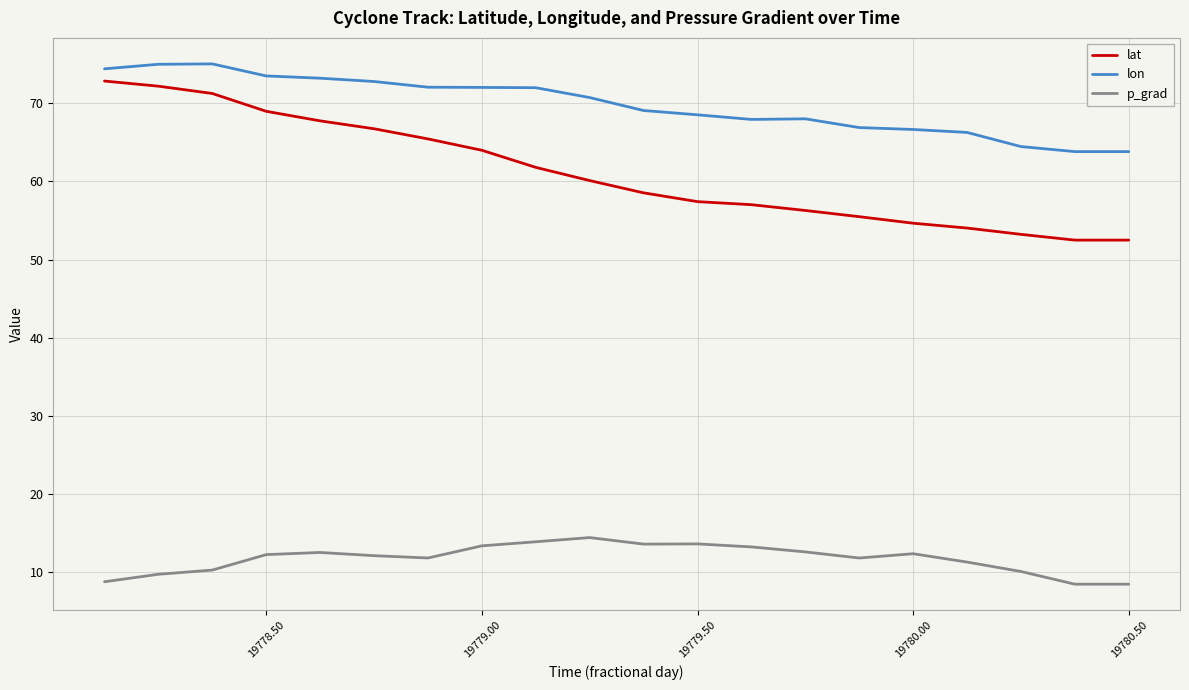

Which series has the largest range (max minus min)?

lat